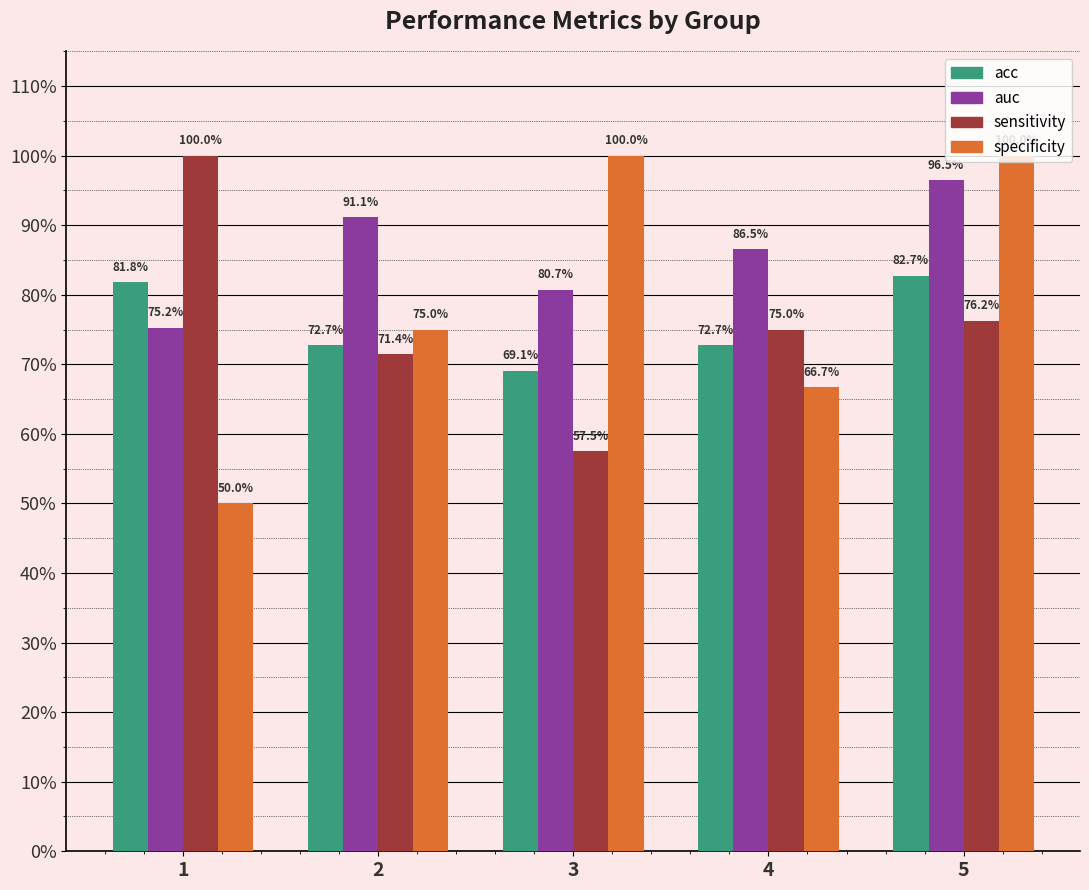

What is the value of the sensitivity bar at the 3rd from the left?

0.6